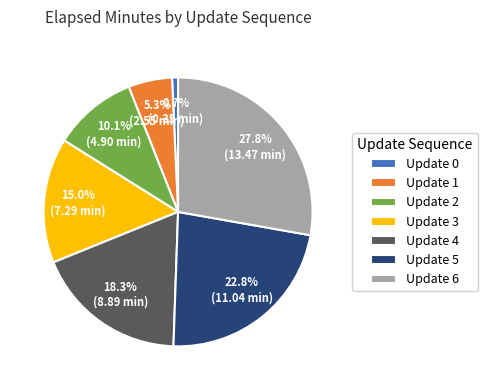

What is the largest slice in the pie chart?

Update 6